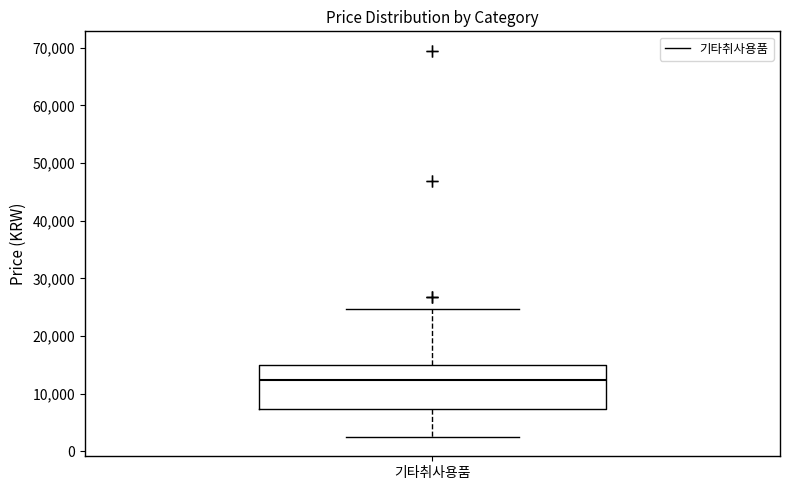

Read this box plot against the y-axis: the position of the median line, the range covered by the box, and the ends of both whiskers. The values are not printed on the chart, so give them approximately, as read against the axis.

median 12000, box 7000 to 15000, whiskers 3000 to 25000